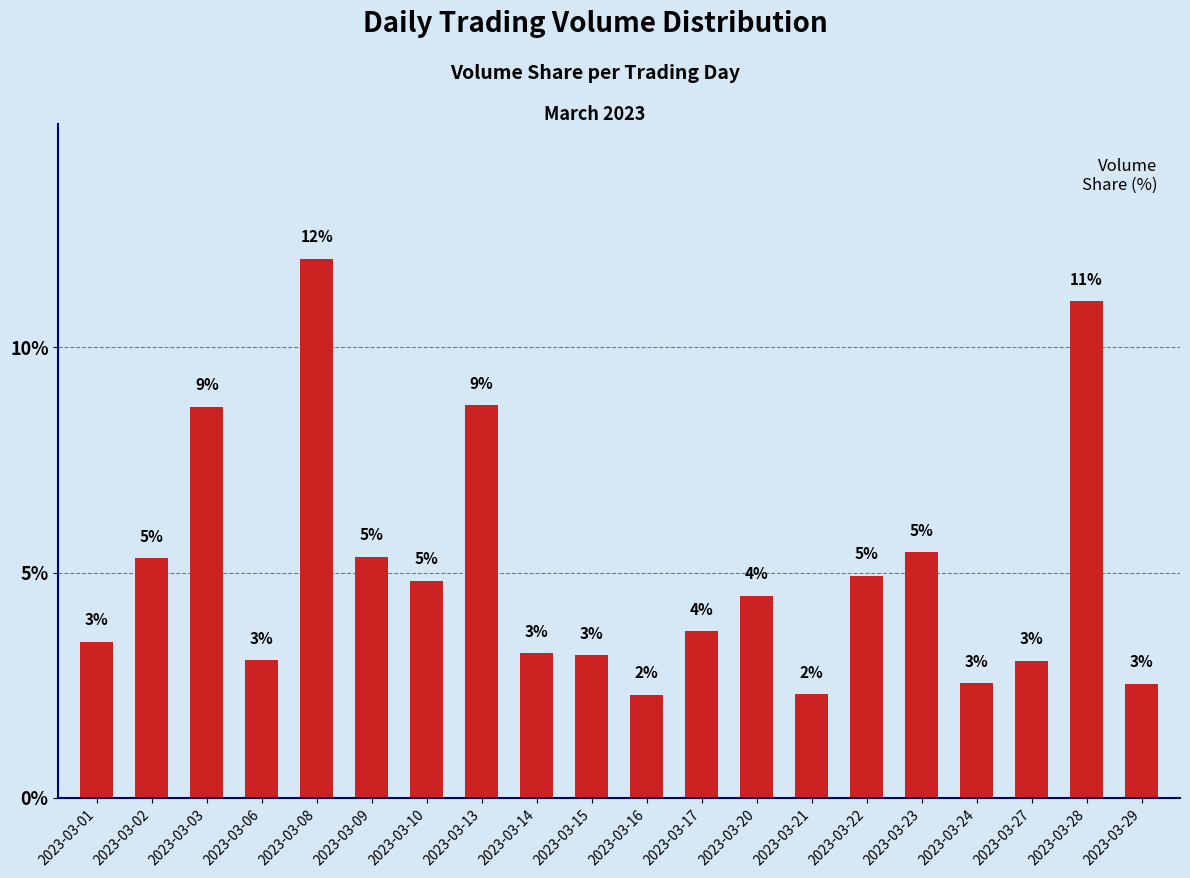

What is the difference between the values at 2023-03-22 and 2023-03-03?

3.7